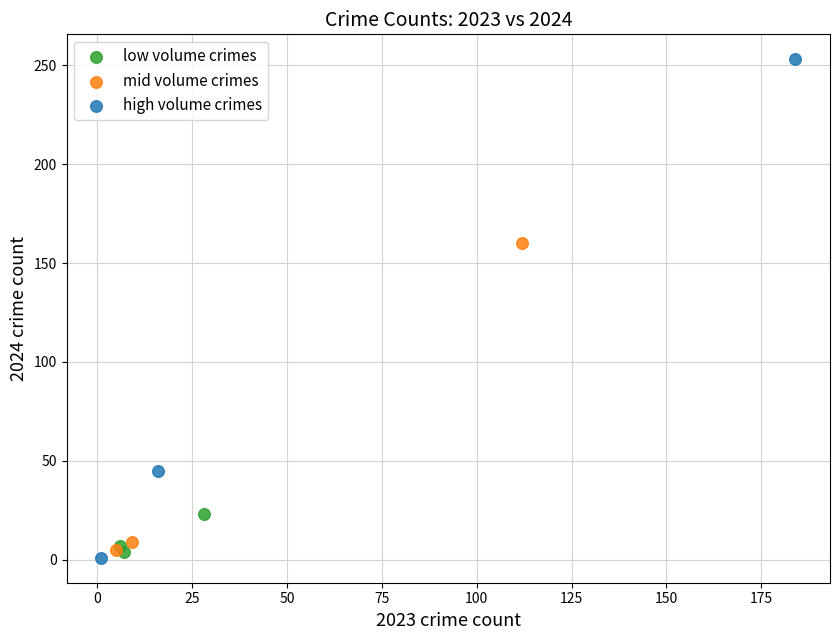

Which series has the widest spread of Y values?

high volume crimes